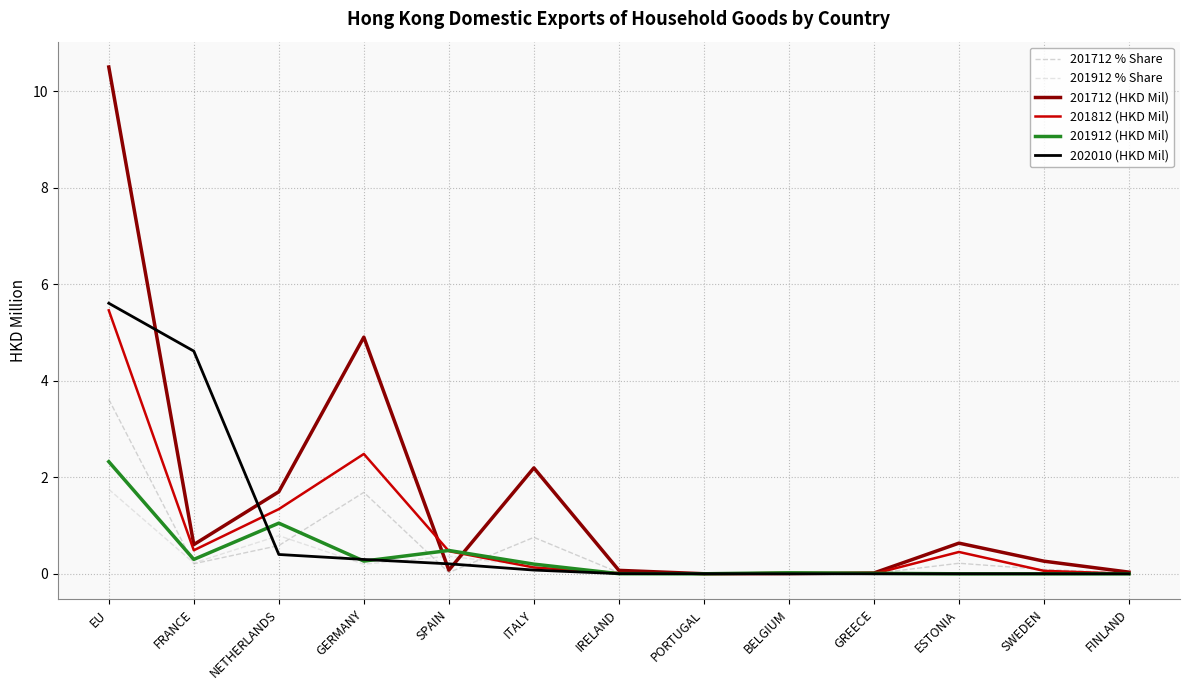

Is the value of 202010 (HKD Mil) at EU greater than the value of 201912 % Share at GERMANY?

Yes